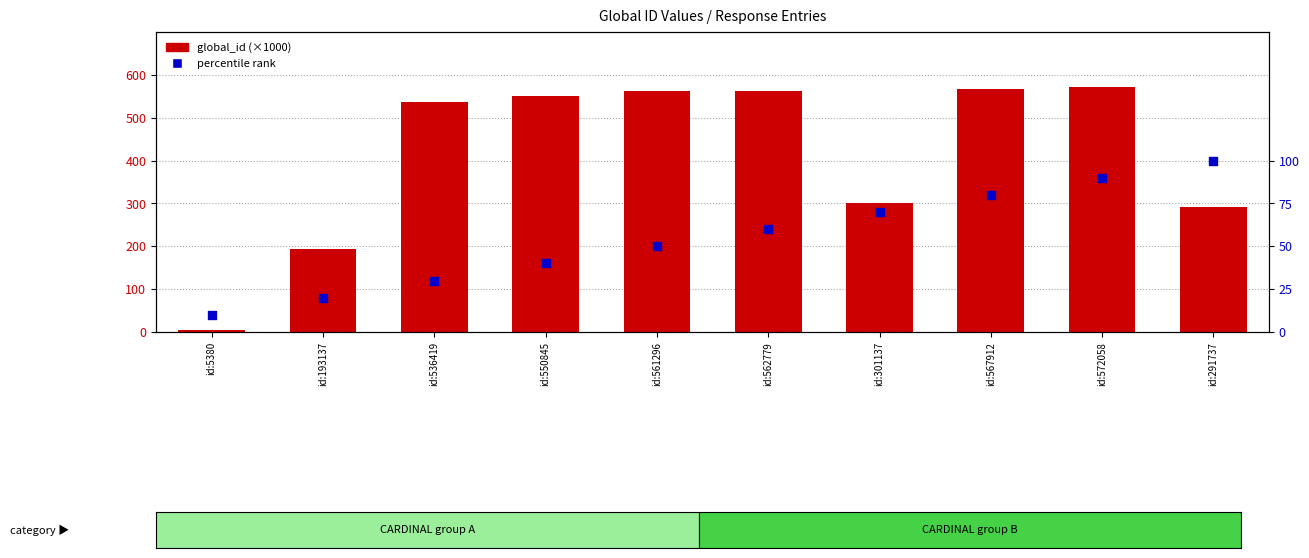

Which series reaches the maximum Y coordinate?

global_id (×1000)